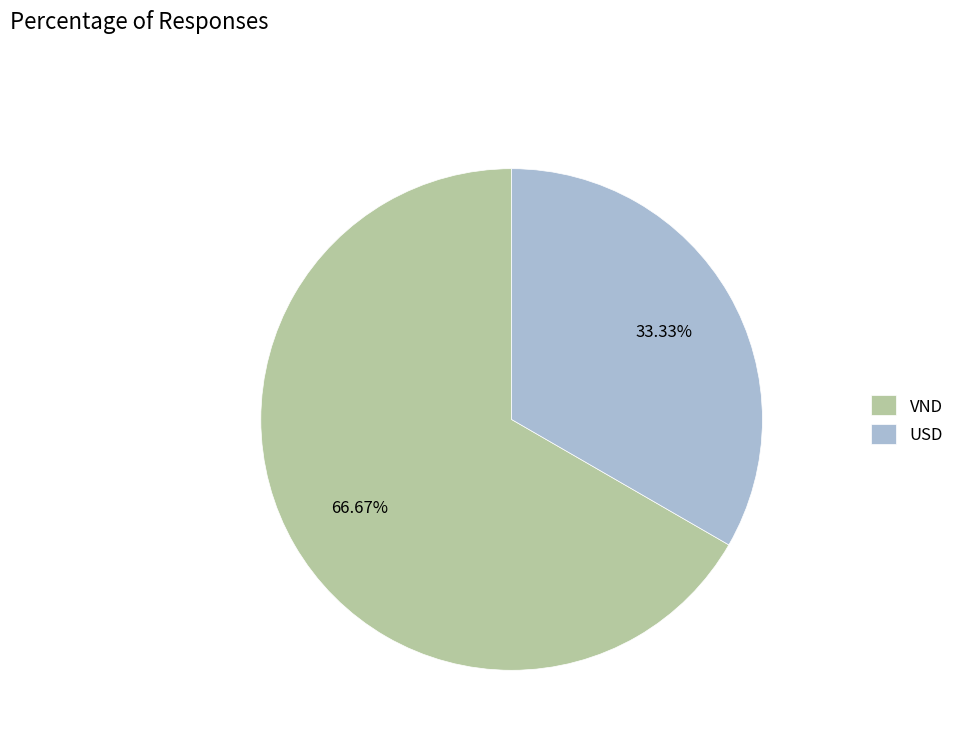

Which slice is the largest?

VND